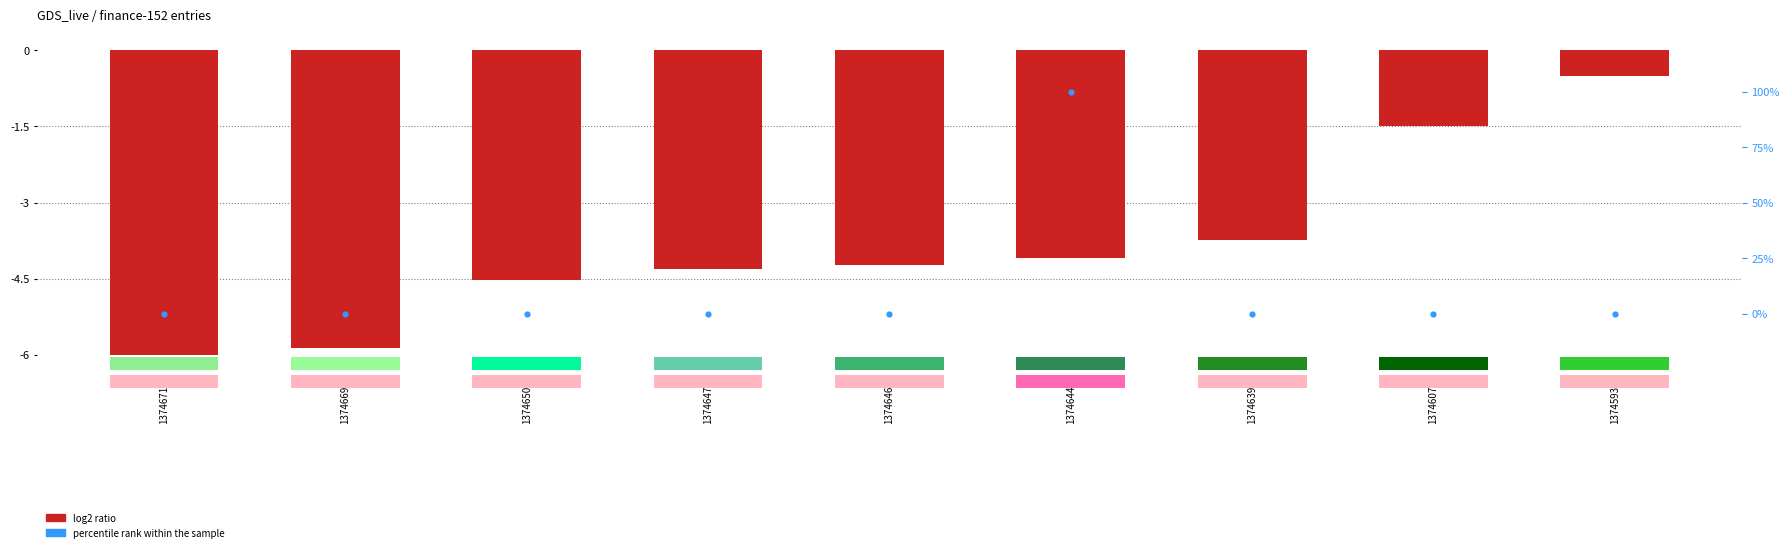

Which series has the largest total across all categories?

percentile rank within the sample